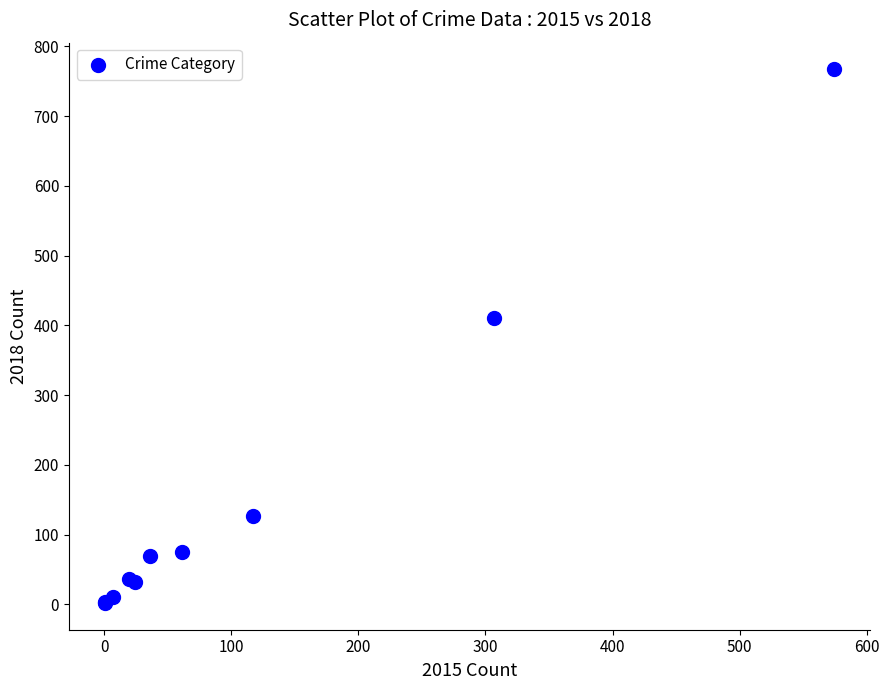

What Y value in the scatter plot is closest to 384?

410